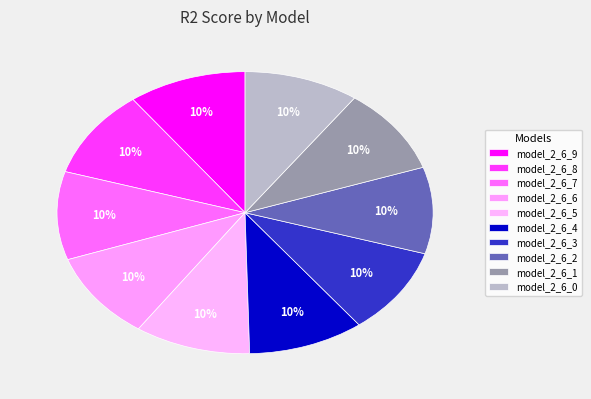

Count the number of slices in the pie.

10